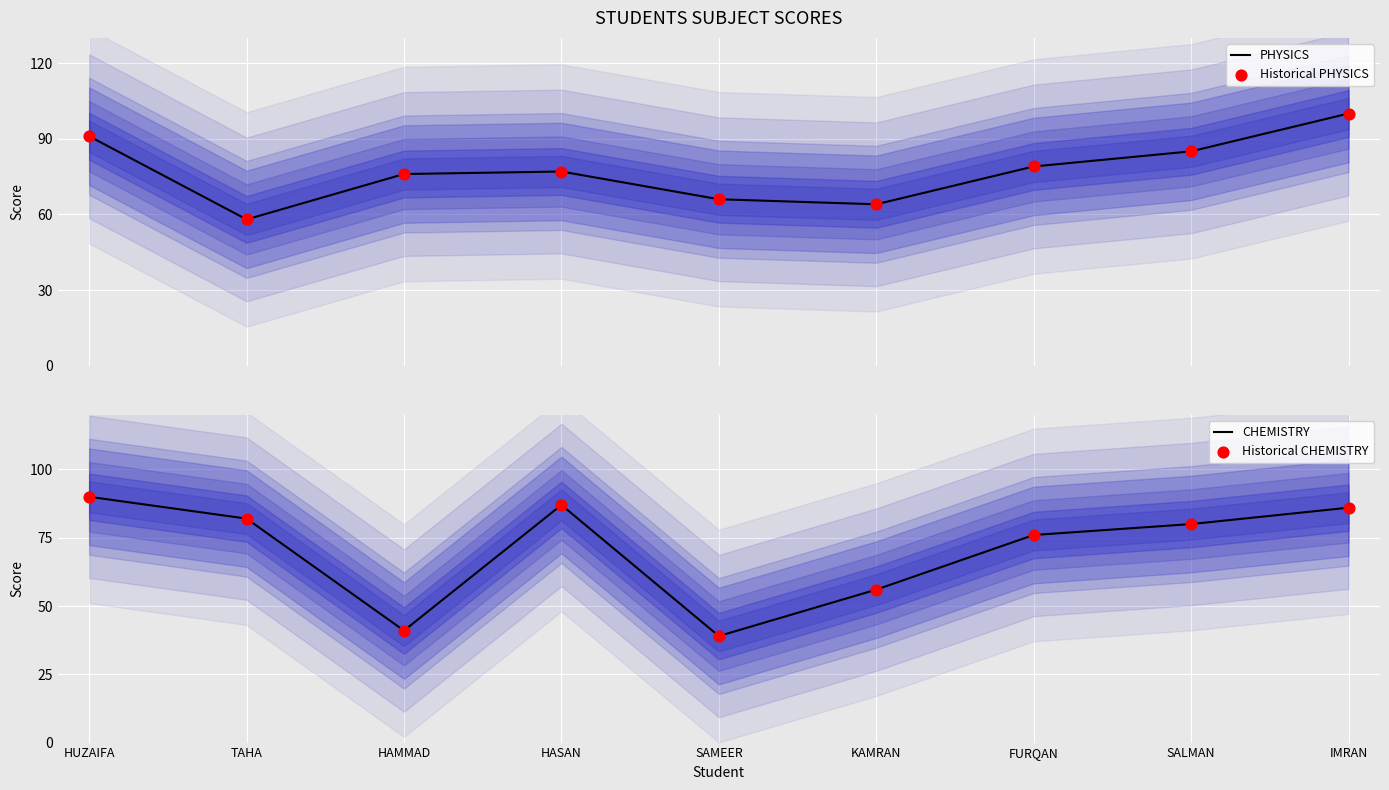

Is the value of Historical CHEMISTRY at HASAN greater than the value of CHEMISTRY at HASAN?

No